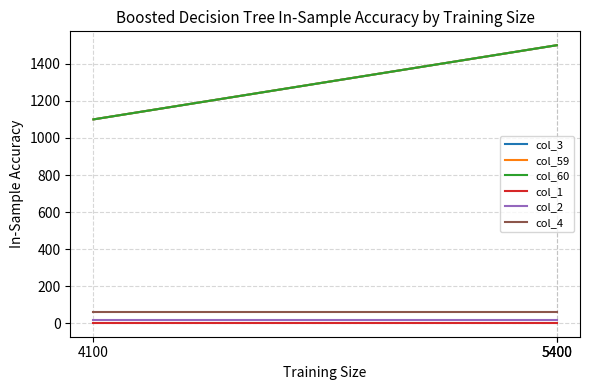

At which category is the sum across all series the highest?

5400